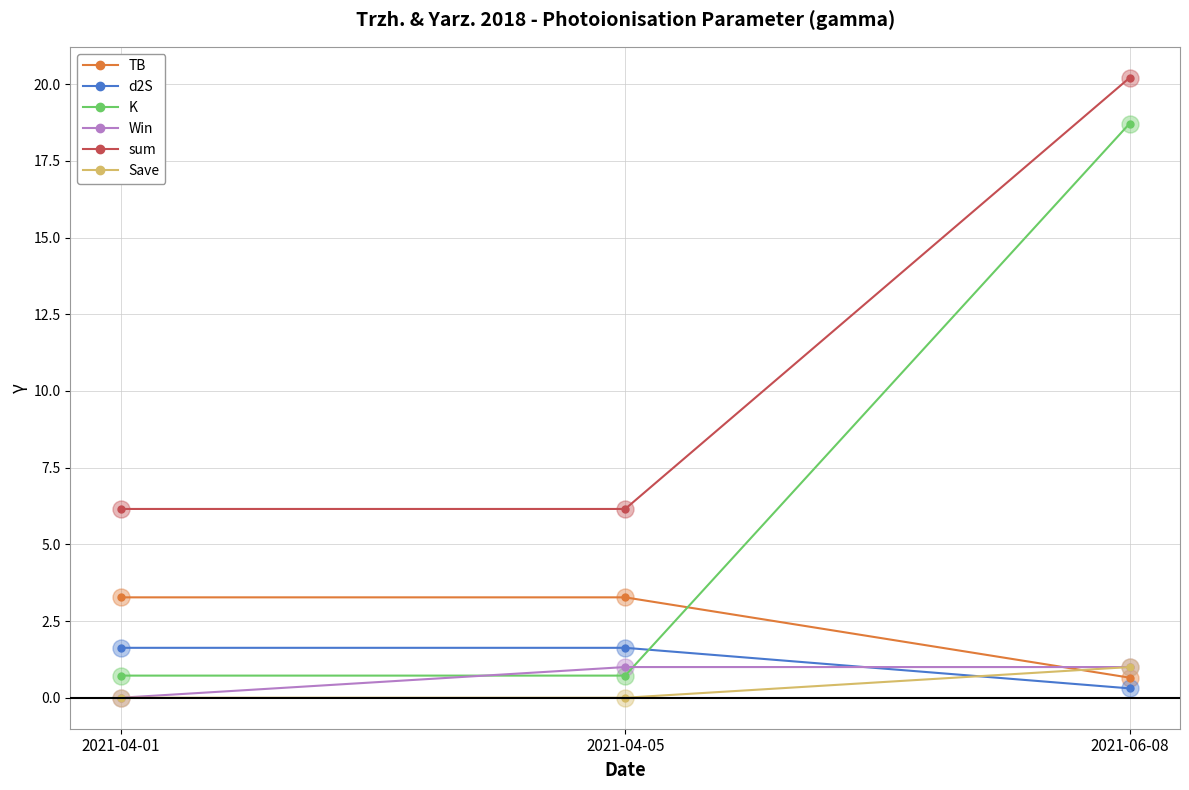

Between 2021-04-01 and 2021-06-08, which series saw the biggest shift?

K